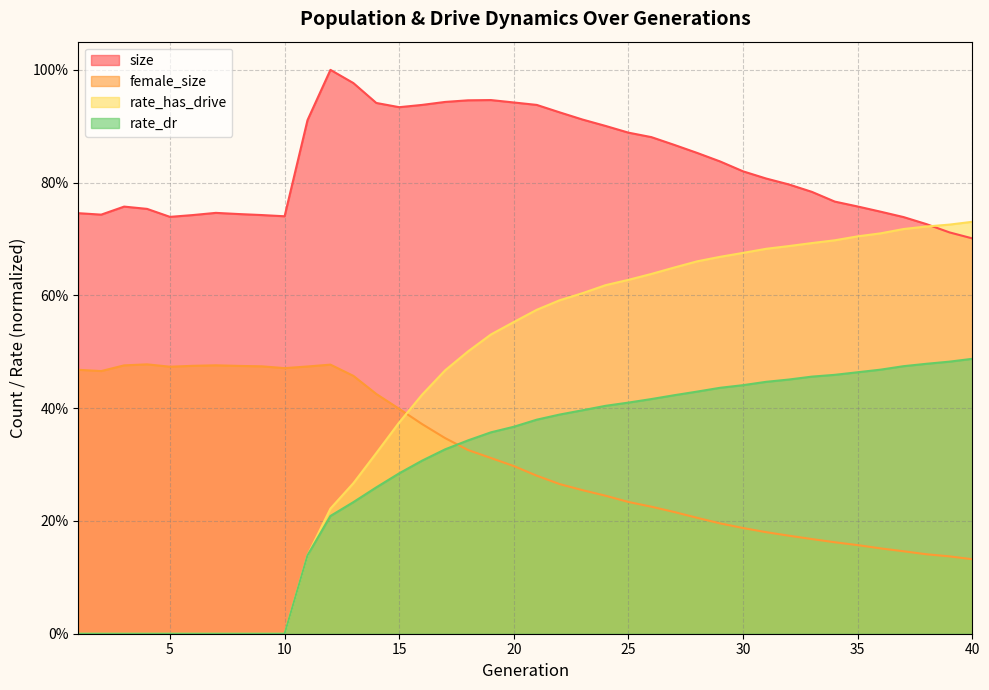

How many rate_dr values are between 0 and 1?

40